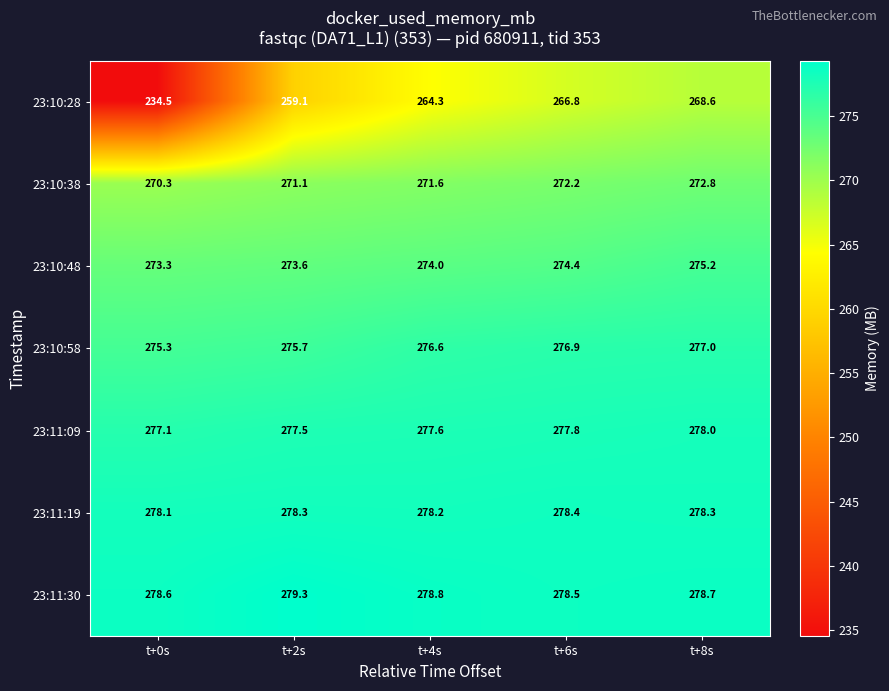

At which category does the chart reach its minimum across all series?

t+0s